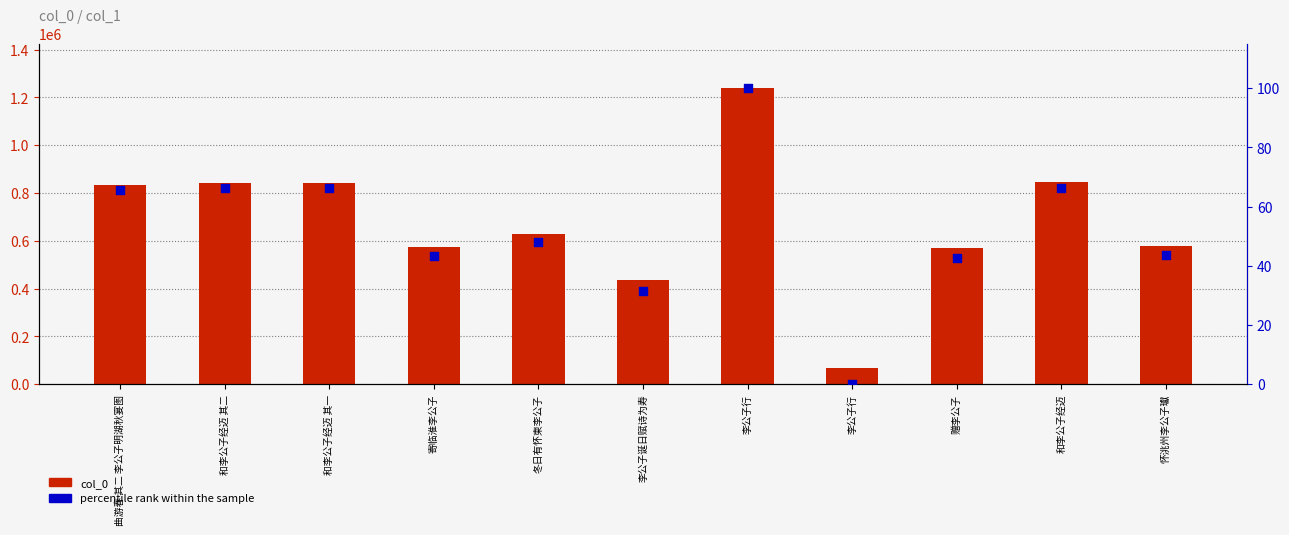

Which series contains the highest Y value?

col_0